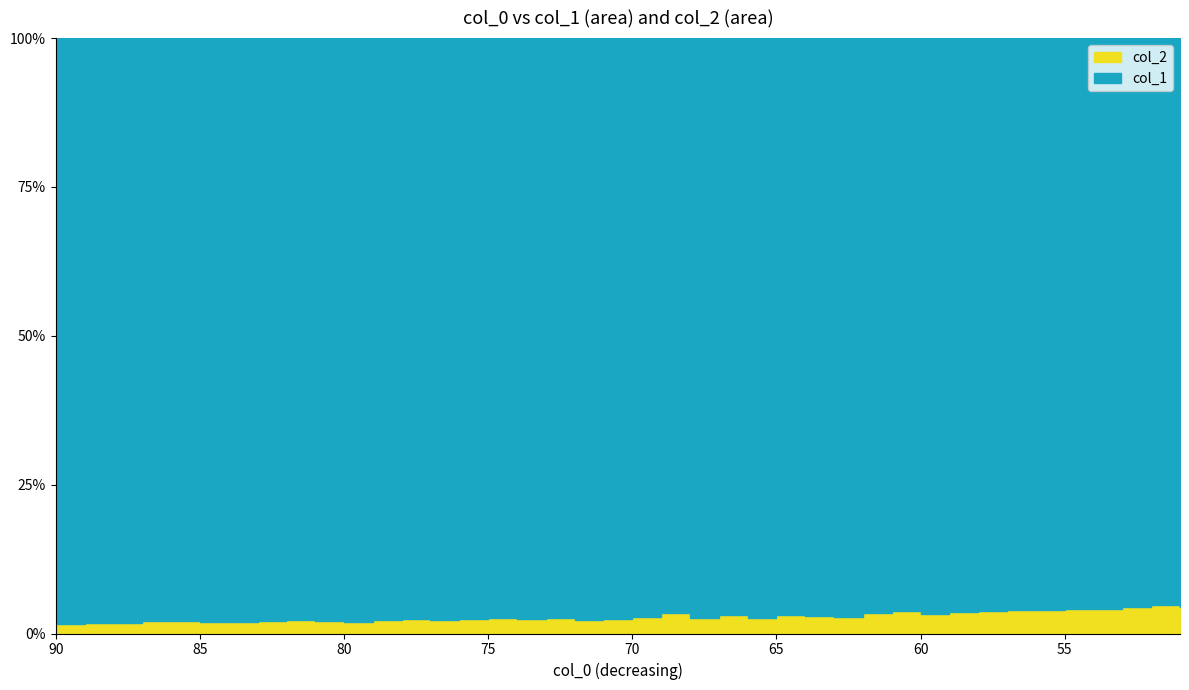

Which series has the widest spread of values?

col_1